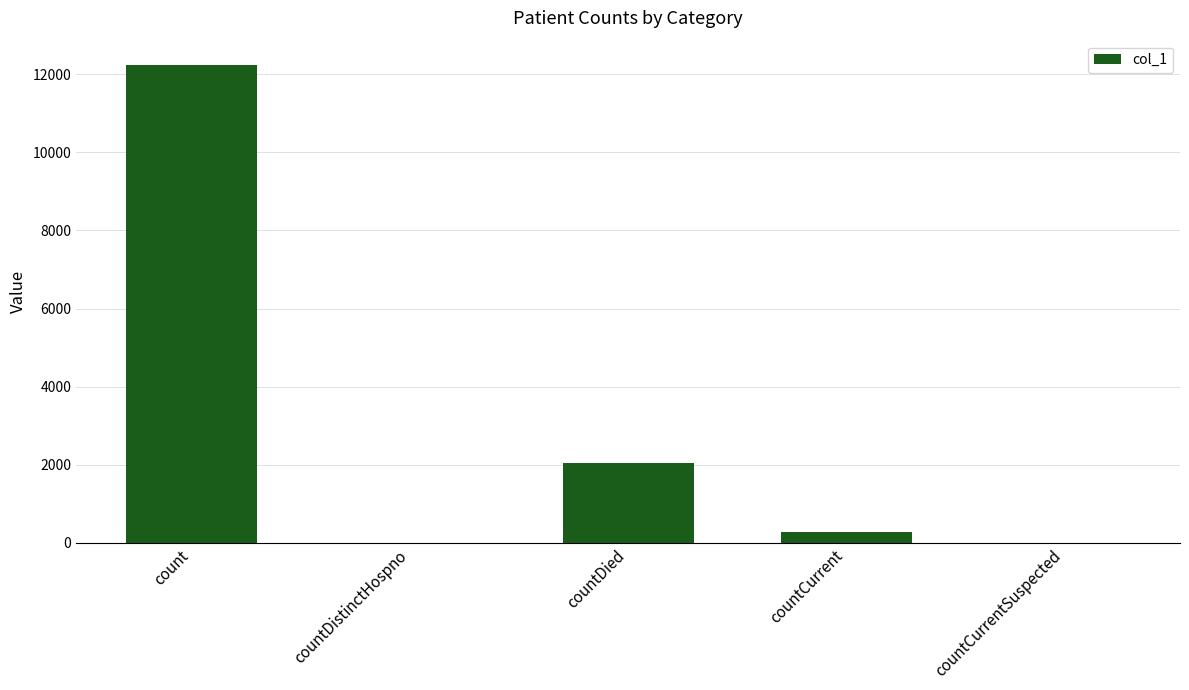

True or false: the data shows 2054 at countDied.

True